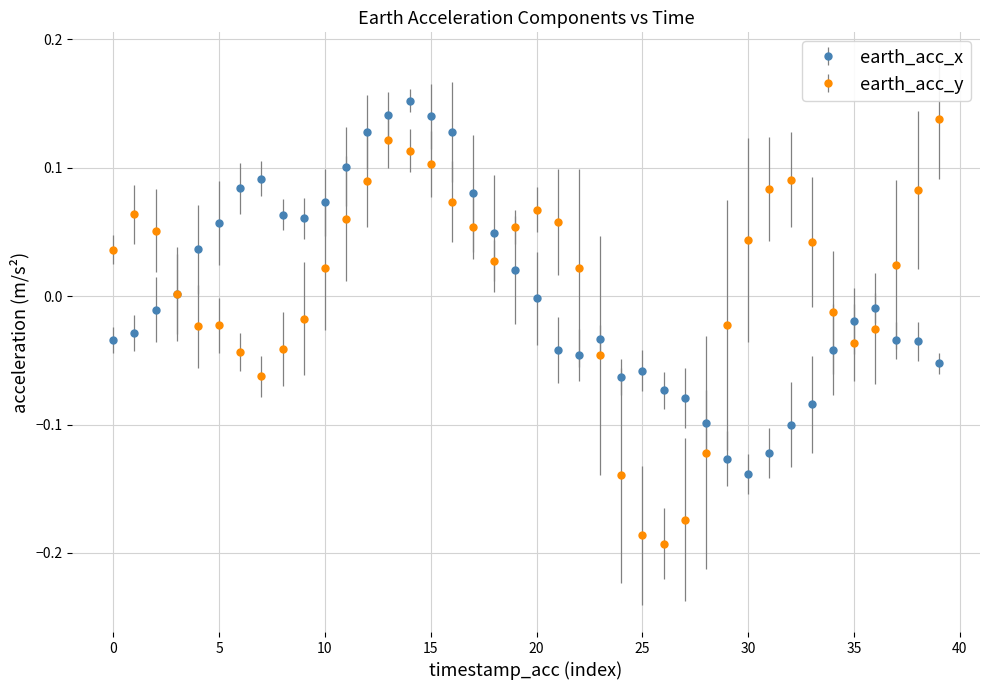

Which series has the widest spread of values?

earth_acc_y